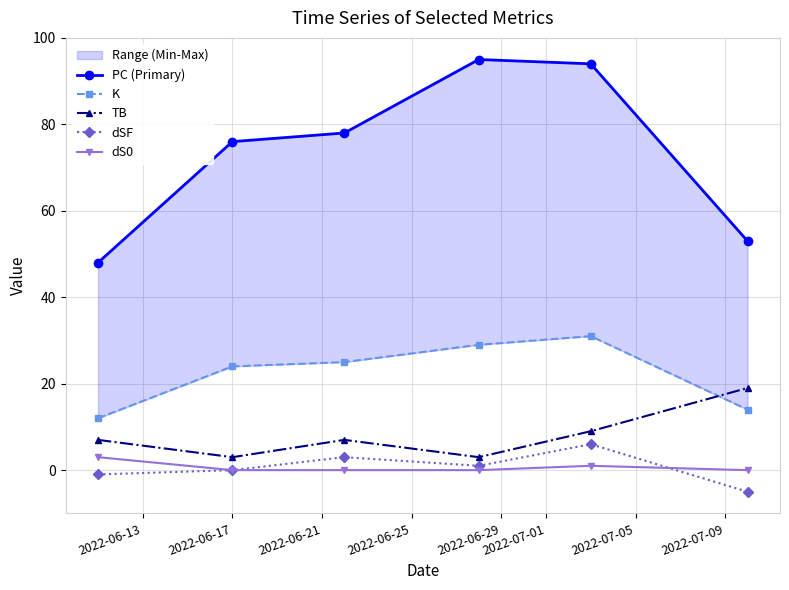

Which series has the largest total across all categories?

PC (Primary)